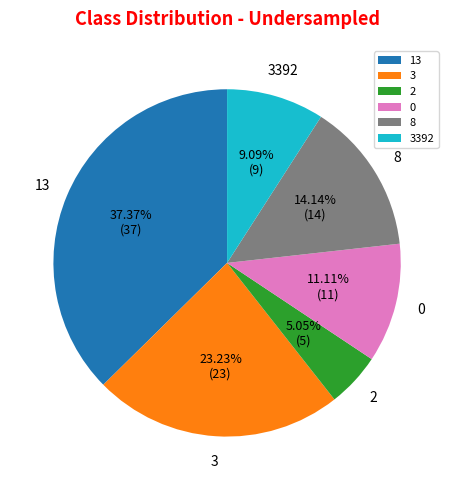

To the nearest percent, what portion does 3392 represent?

9%